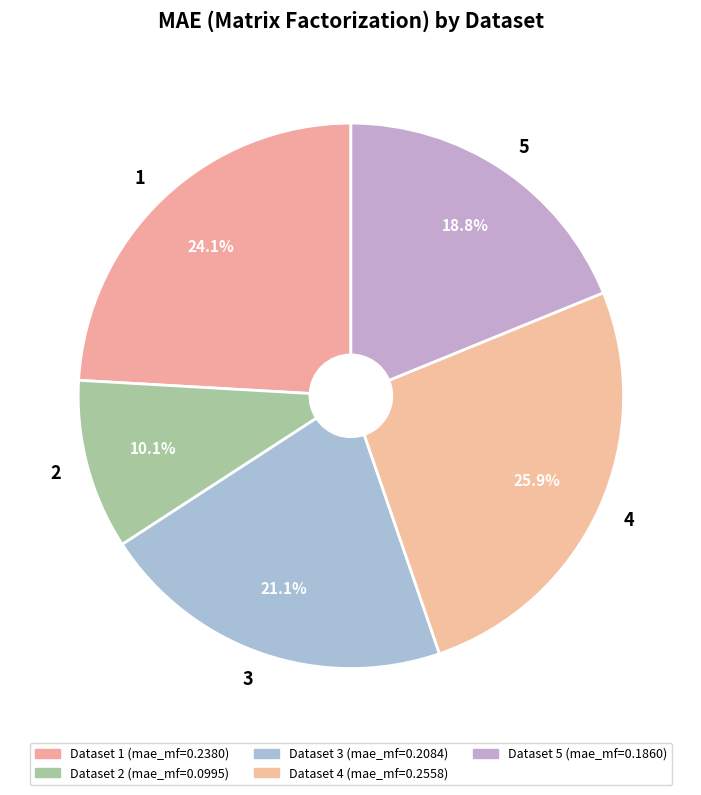

Is there any slice that represents more than half of the pie?

No